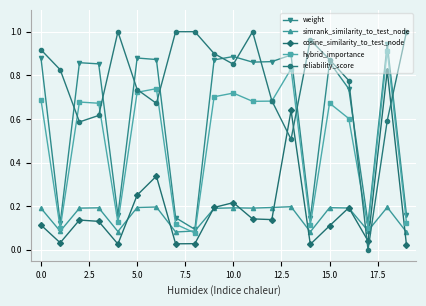

What is the sum of all cosine_similarity_to_test_node values?

3.6